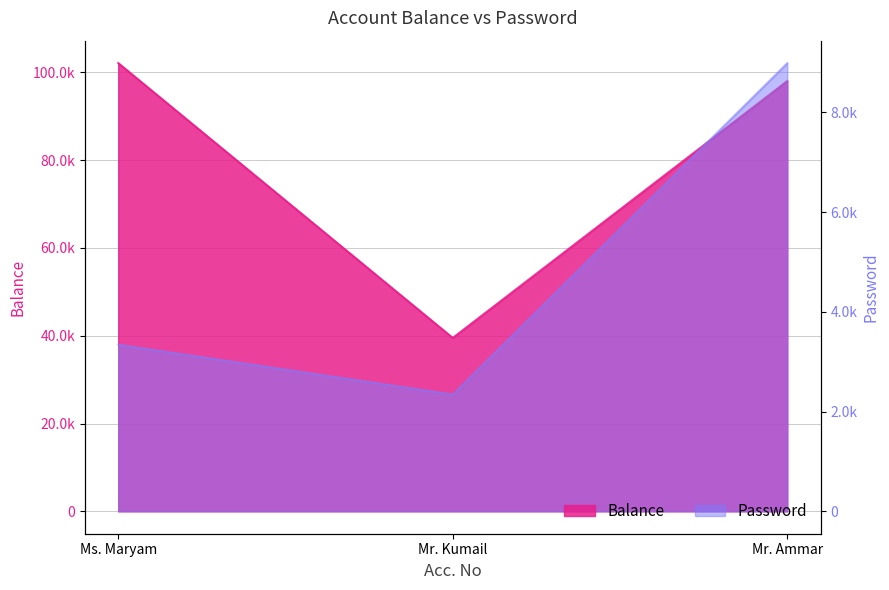

Between Ms. Maryam and Mr. Ammar, which series saw the biggest shift?

Password